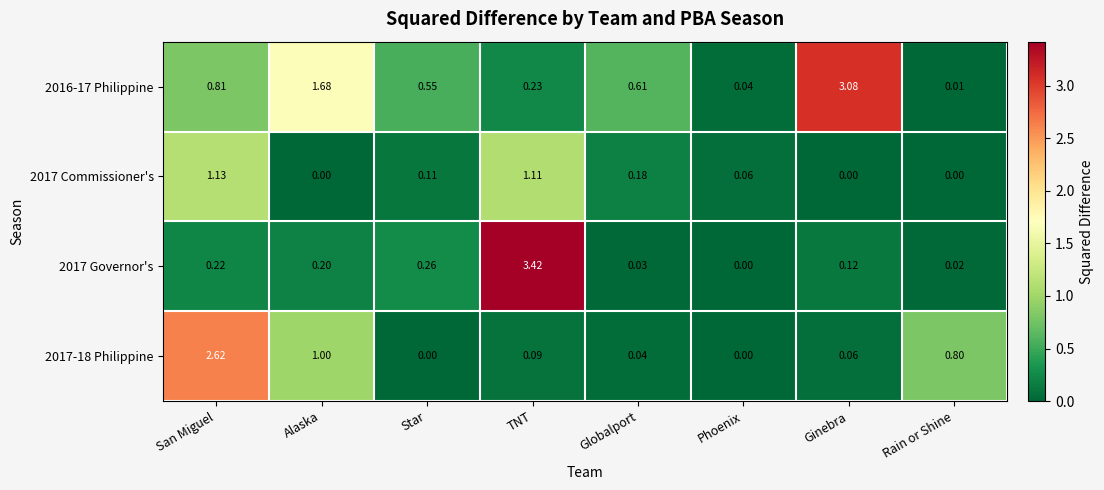

Where is 2017-18 Philippine nearest to the value 1?

Alaska